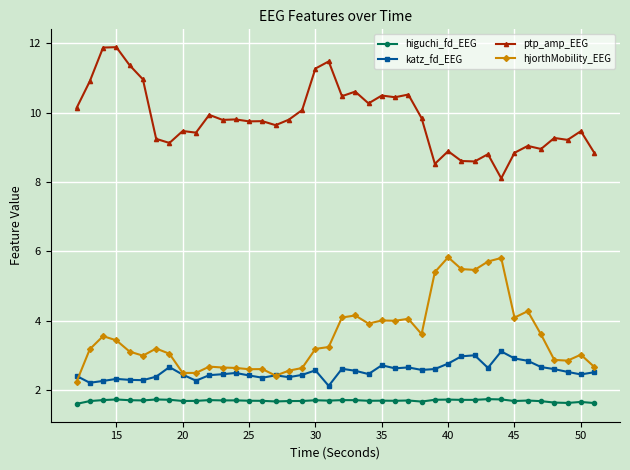

Rank the series by their maximum value, from highest to lowest.

ptp_amp_EEG, hjorthMobility_EEG, katz_fd_EEG, higuchi_fd_EEG